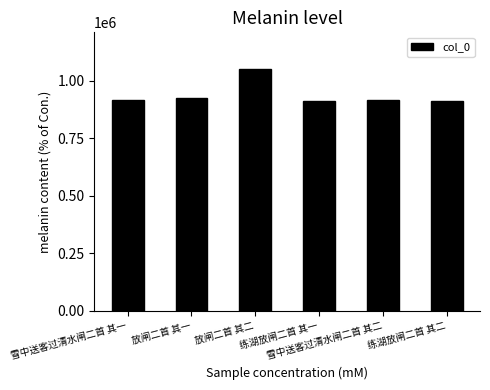

What is the greatest value displayed?

1051500